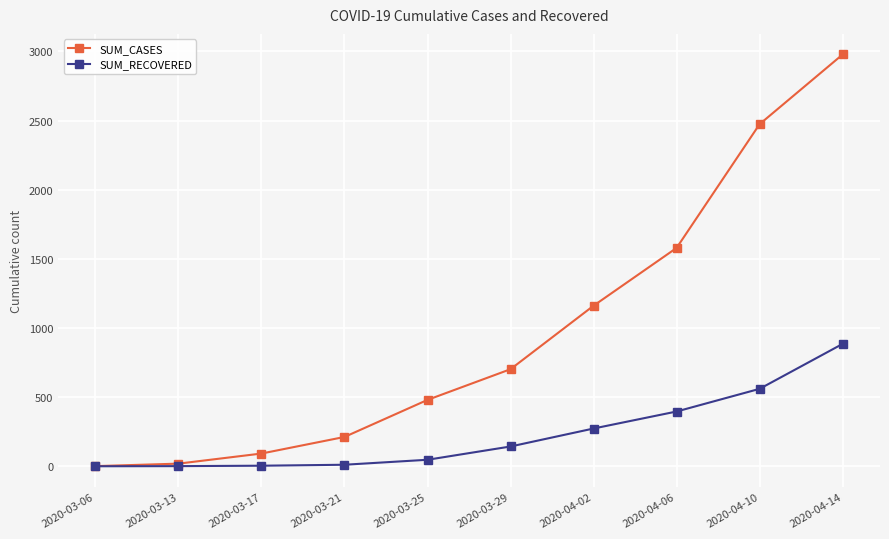

The value of SUM_CASES at 2020-03-25 is 480. True or false?

True